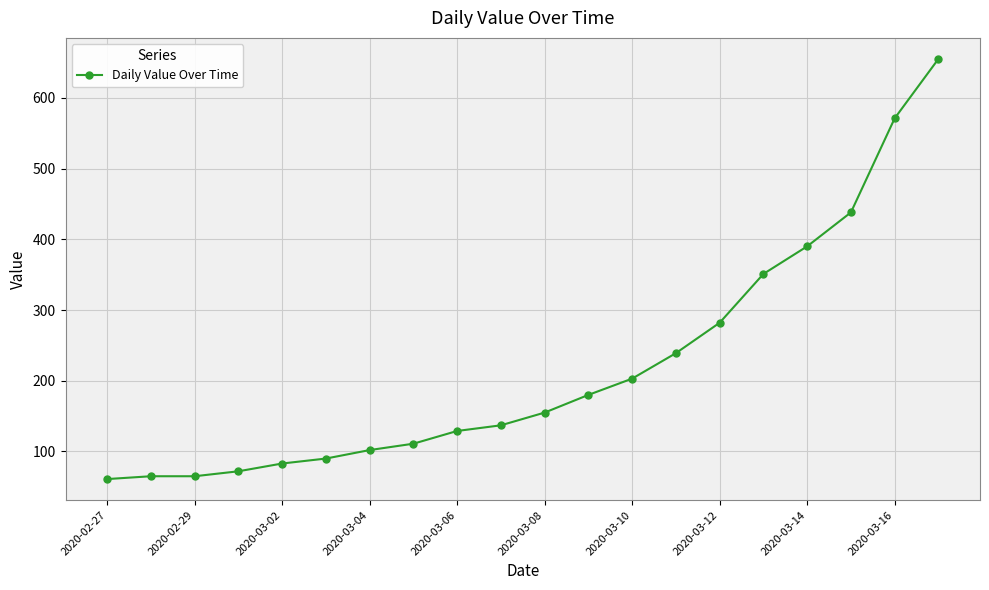

What is the value of the 15th point from the left?

282